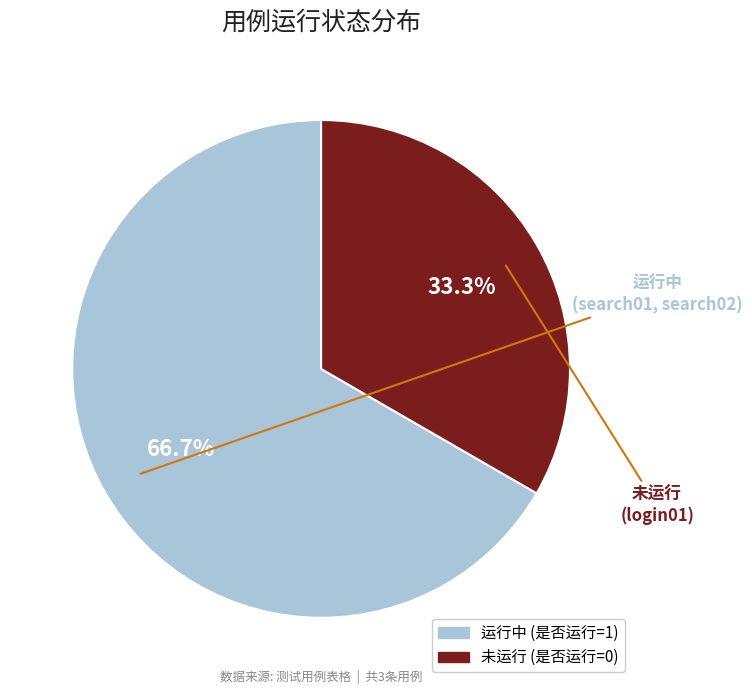

Is there any slice that represents more than half of the pie?

Yes